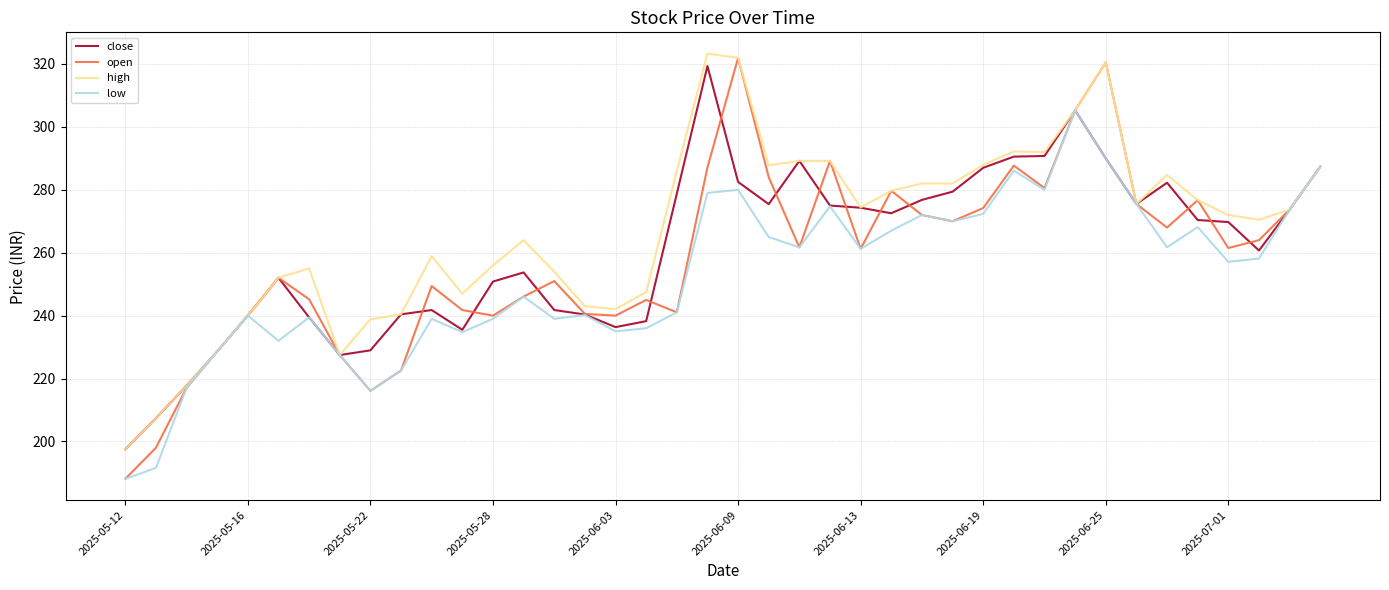

Which series has the largest total across all categories?

high